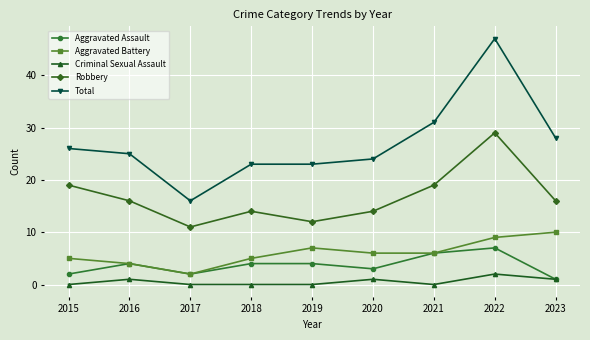

What are all the series names shown in the legend?

Aggravated Assault, Aggravated Battery, Criminal Sexual Assault, Robbery, Total